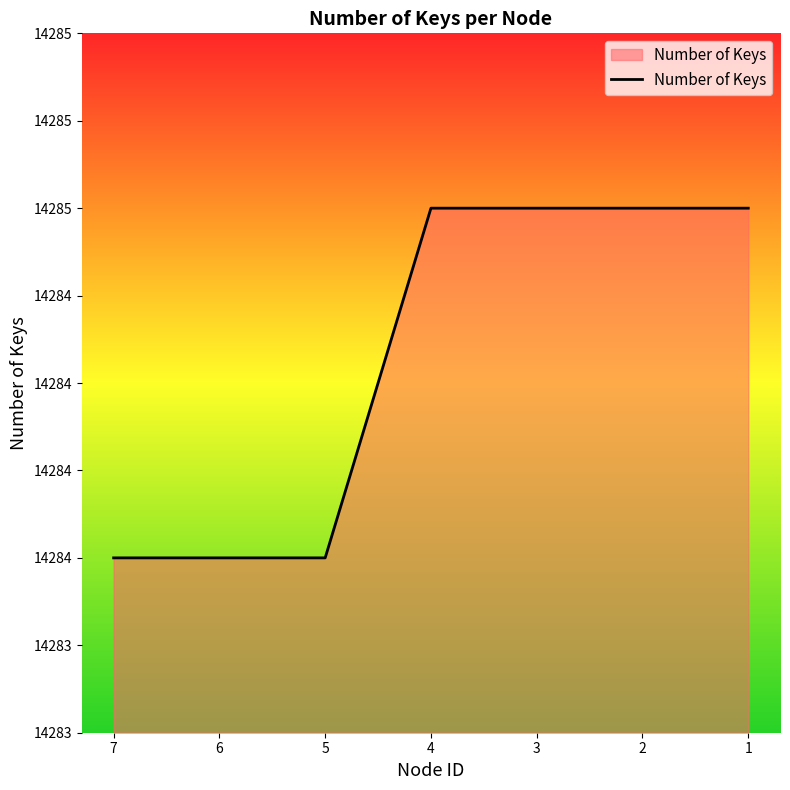

What is the change in value from 7 to 1?

+1